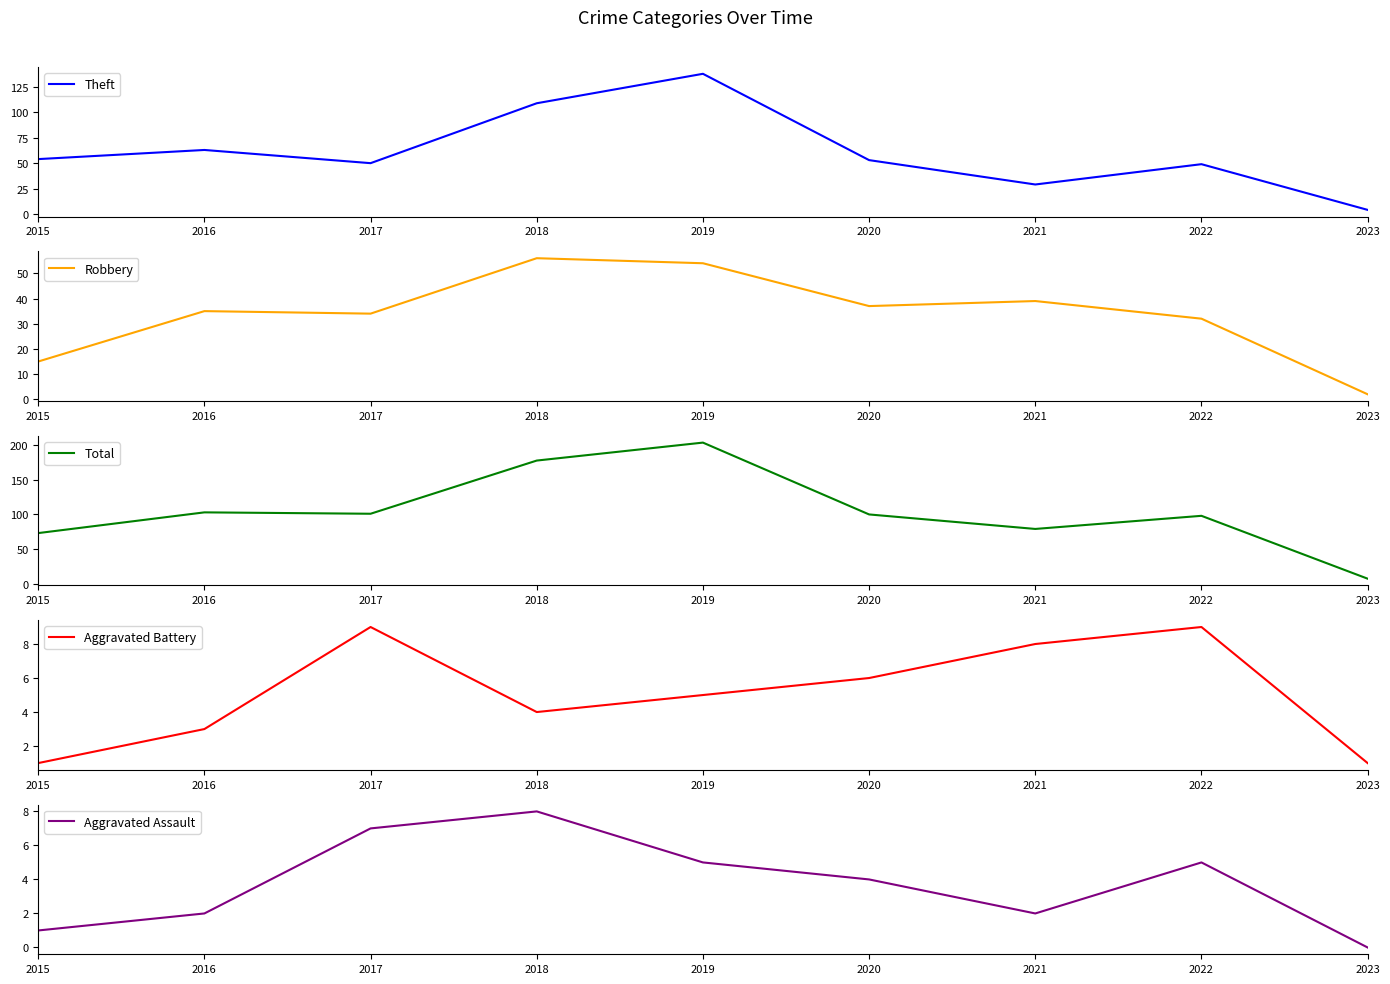

What is the value of the Aggravated Battery point at the 5th from the left?

5